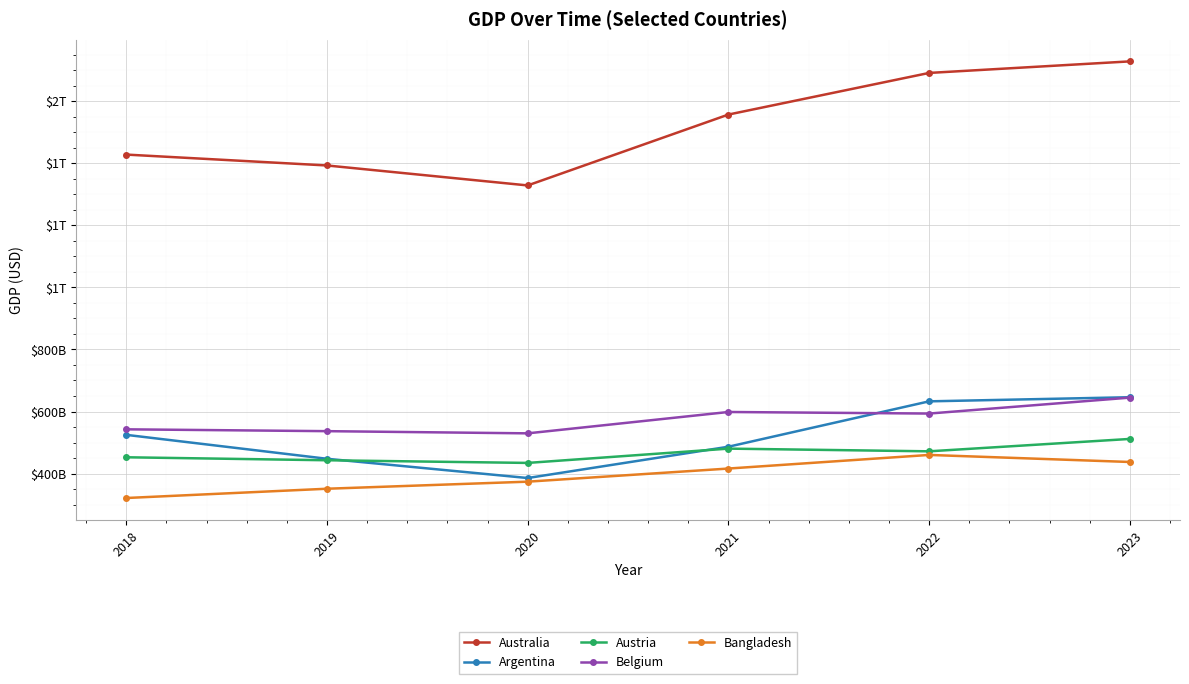

What is the sum of all Belgium values?

3445775000000